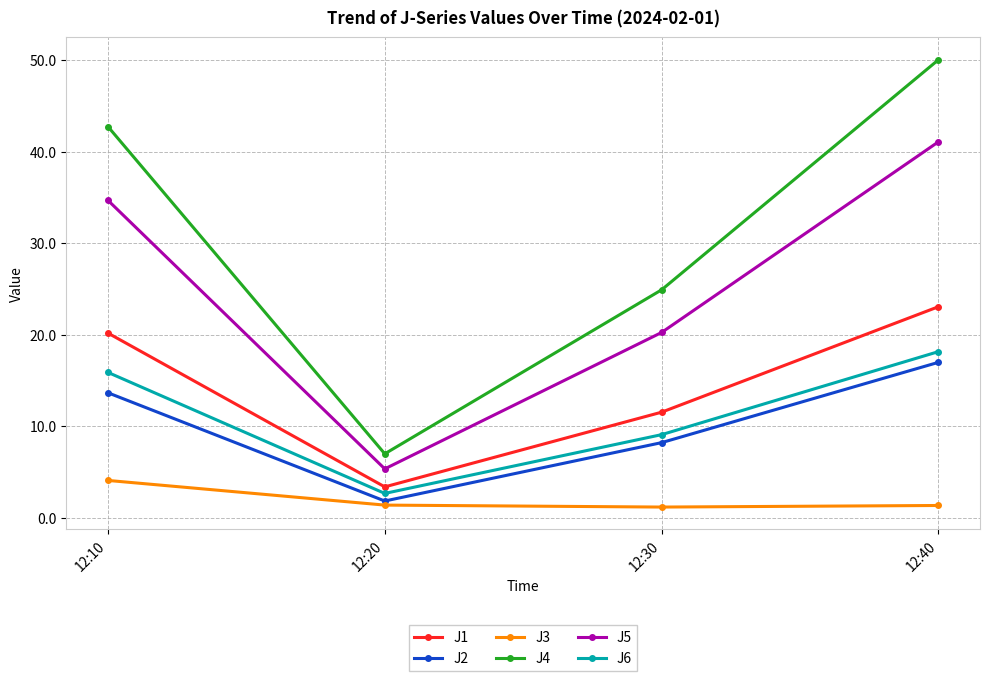

True or false: J5 and J1 cross at least once.

False